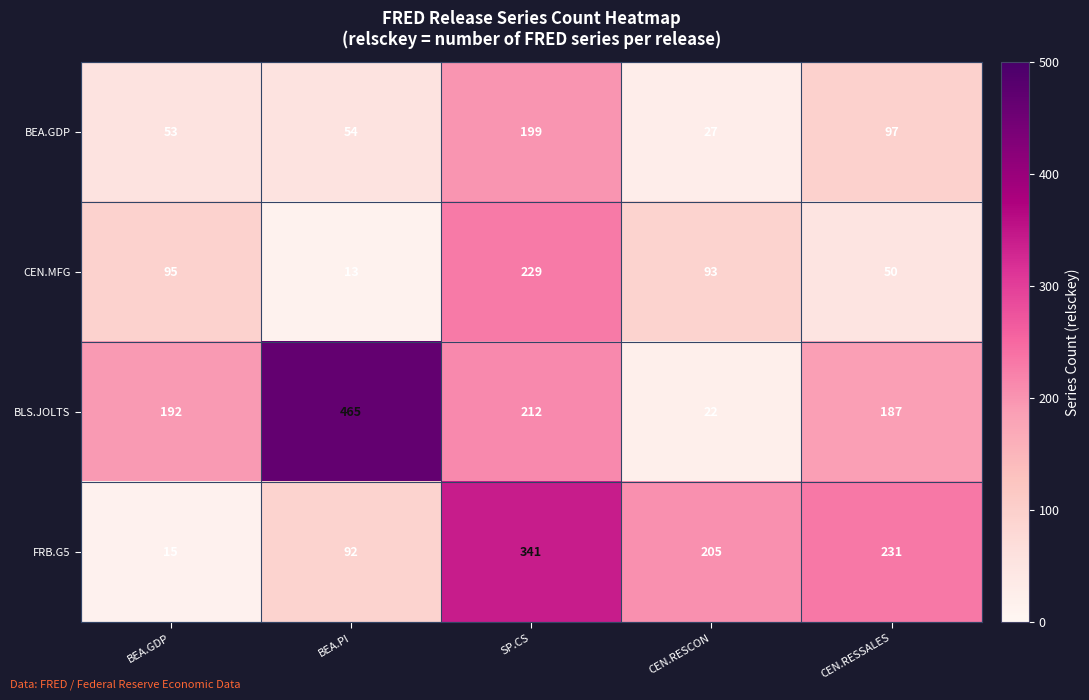

At which label does CEN.MFG first exceed 93?

BEA.GDP